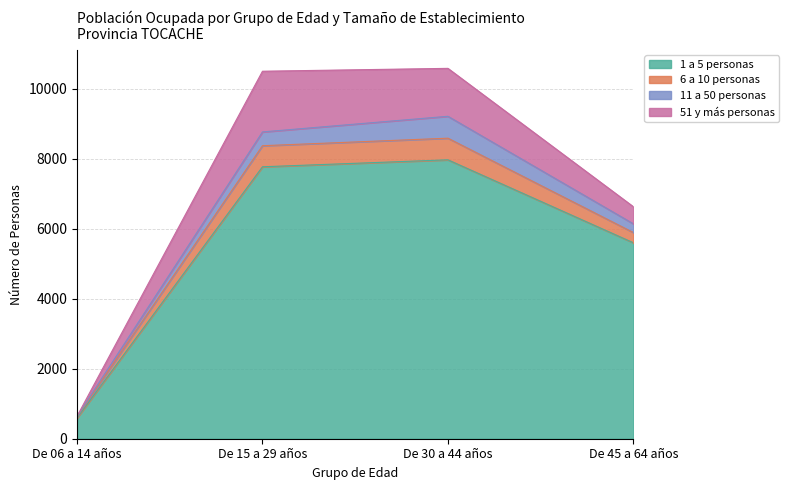

Where is the first local maximum for 1 a 5 personas?

De 30 a 44 años